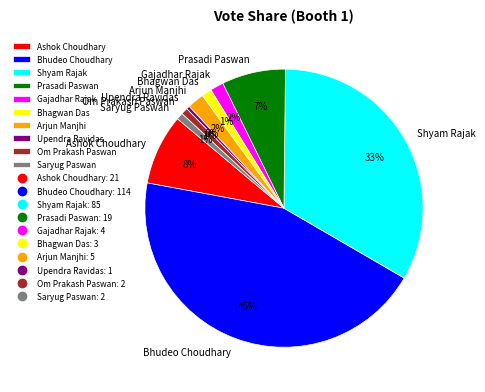

How many slices are in this pie chart?

10